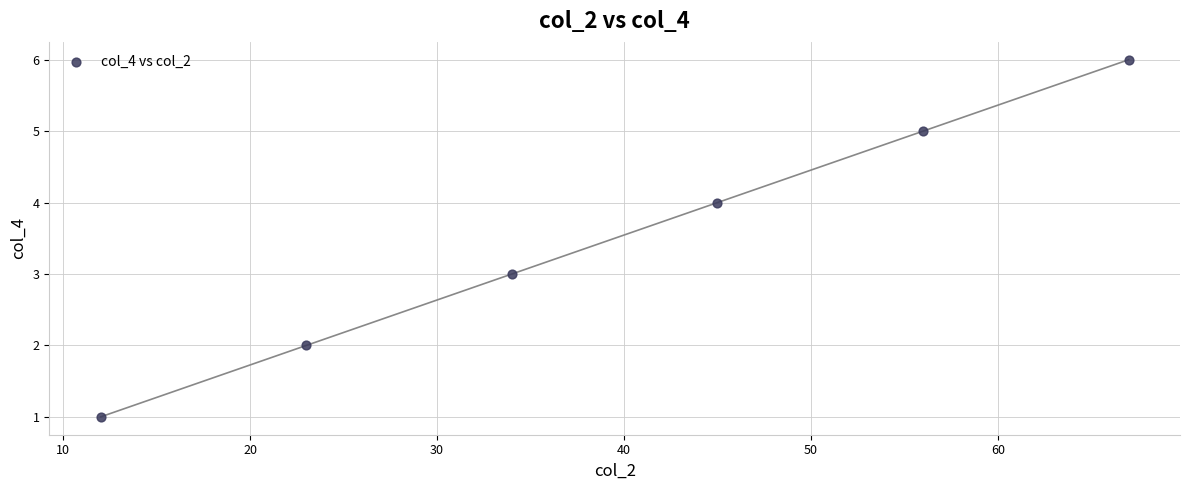

What is the average Y value?

4